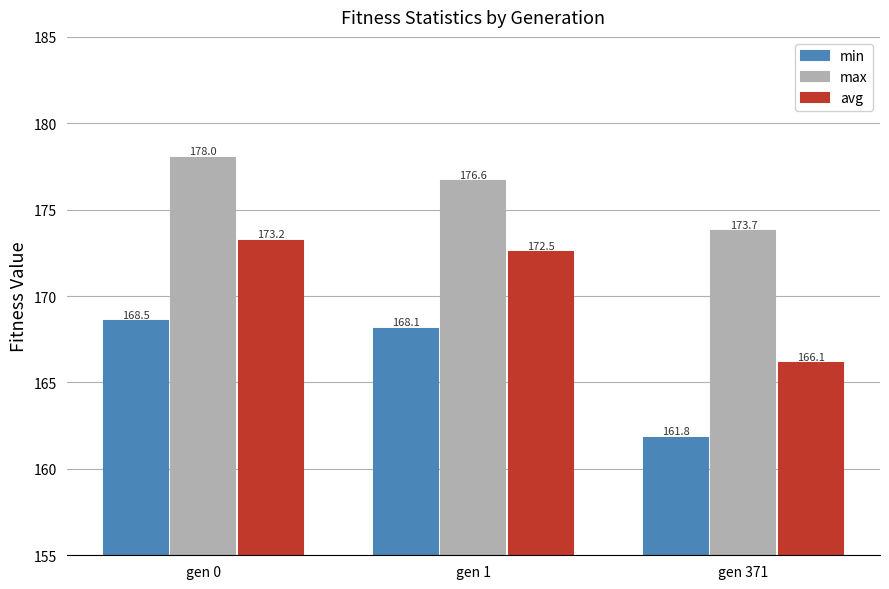

Reading left to right, extract all data points from this chart.

min: 168.5	168.1	161.8
max: 178.0	176.6	173.7
avg: 173.2	172.5	166.1